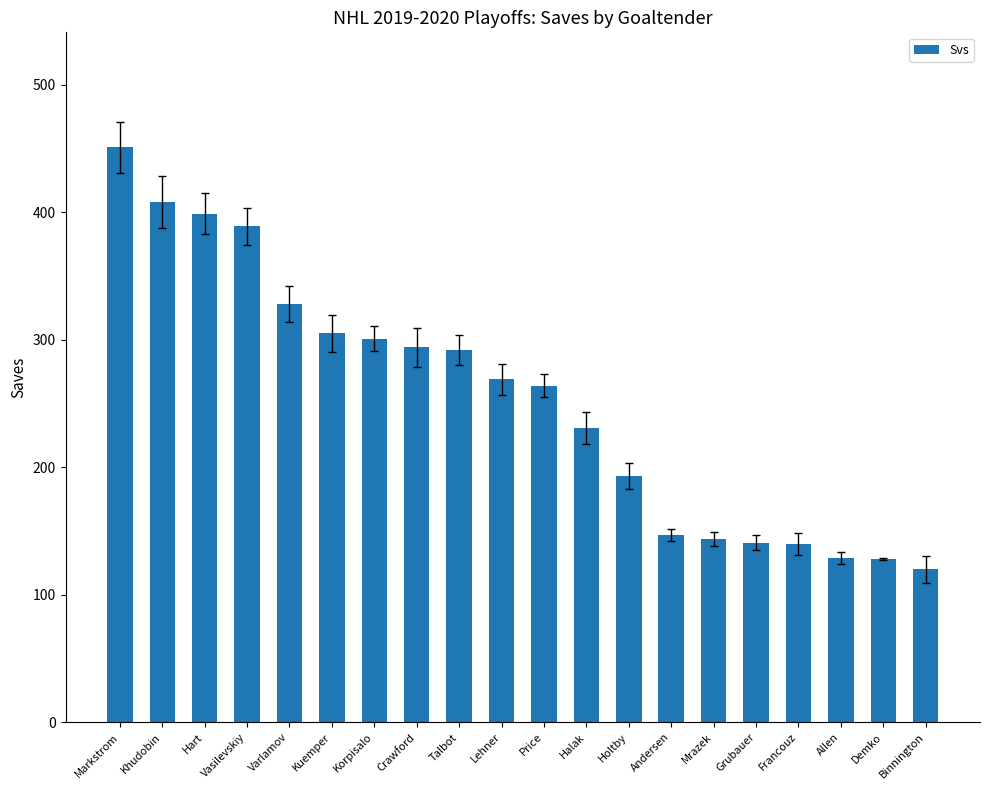

What is the label of the 15th bar from the left?

Mrazek